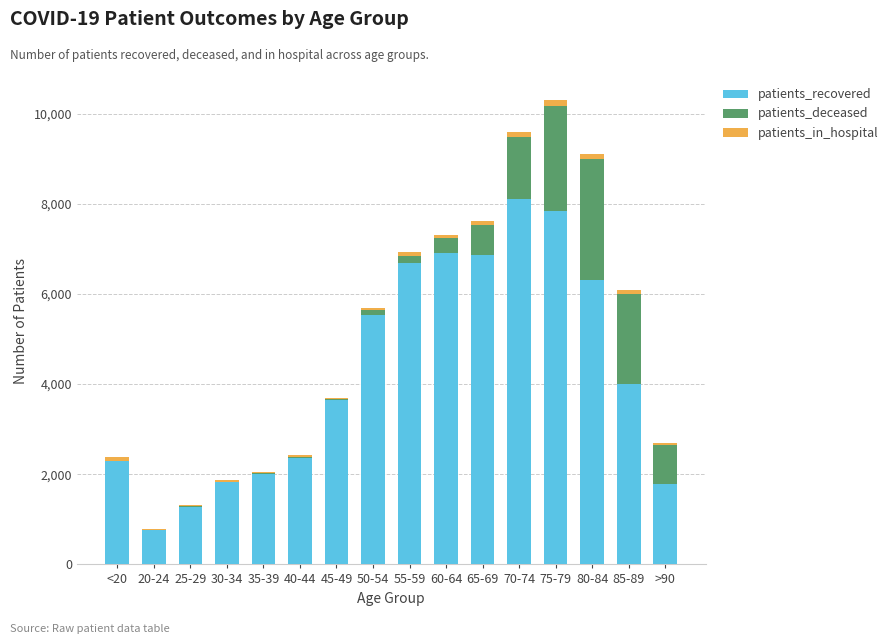

What is the highest value of the patients_recovered series?

8107